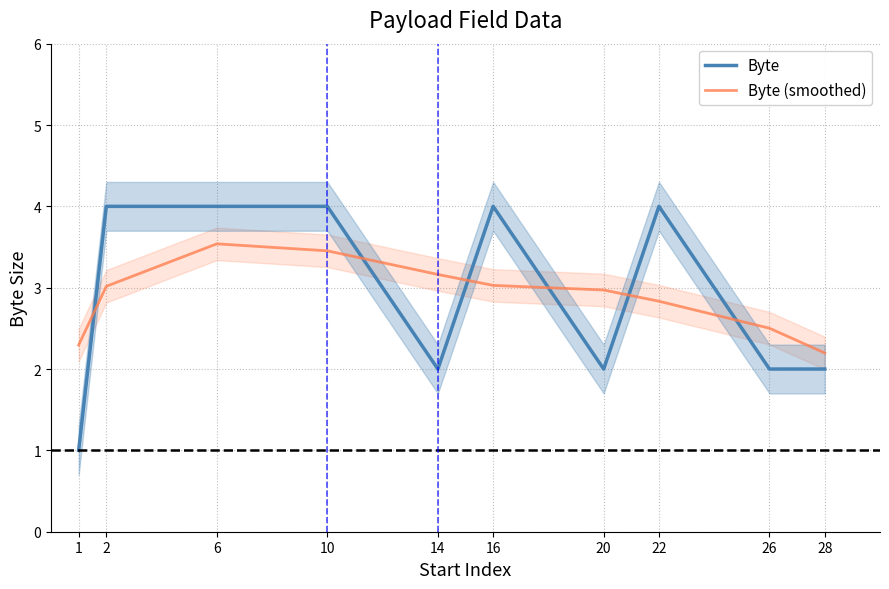

What is the spread (max minus min) of values at 22?

1.2